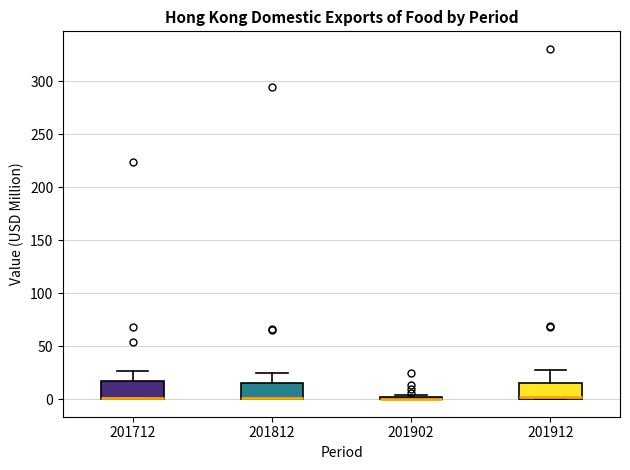

Reading left to right, read every box against the y-axis: the position of its median line, the range the box covers, and the ends of its whiskers. The values are not printed on the chart, so give them approximately, as read against the axis.

201712: median 0 (drawn on the box's lower edge), box 0 to 15, whiskers 0 to 25
201812: median 0 (drawn on the box's lower edge), box 0 to 15, whiskers 0 to 25
201902: box collapsed to a line at 0, whiskers 0 to 5
201912: median 0 (drawn on the box's lower edge), box 0 to 15, whiskers 0 to 30